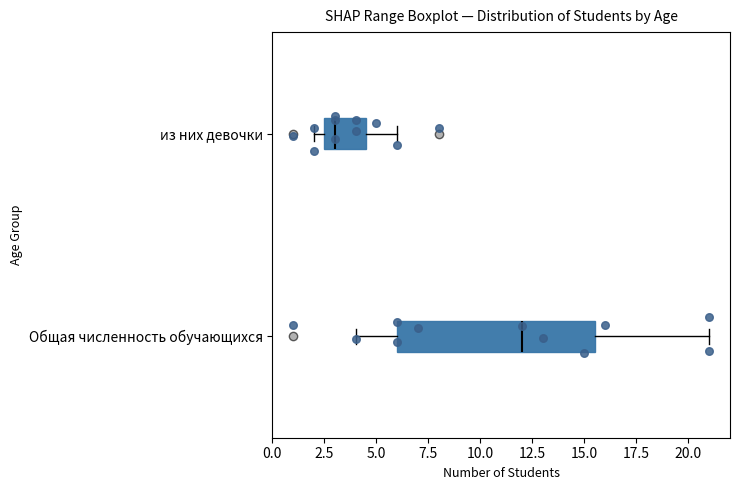

Reading bottom to top, read every box against the x-axis: the position of its median line, the range the box covers, and the ends of its whiskers. The values are not printed on the chart, so give them approximately, as read against the axis.

Общая численность обучающихся: median 12.0, box 6.0 to 15.5, whiskers 4.0 to 21.0
из них девочки: median 3.0, box 2.5 to 4.5, whiskers 2.0 to 6.0